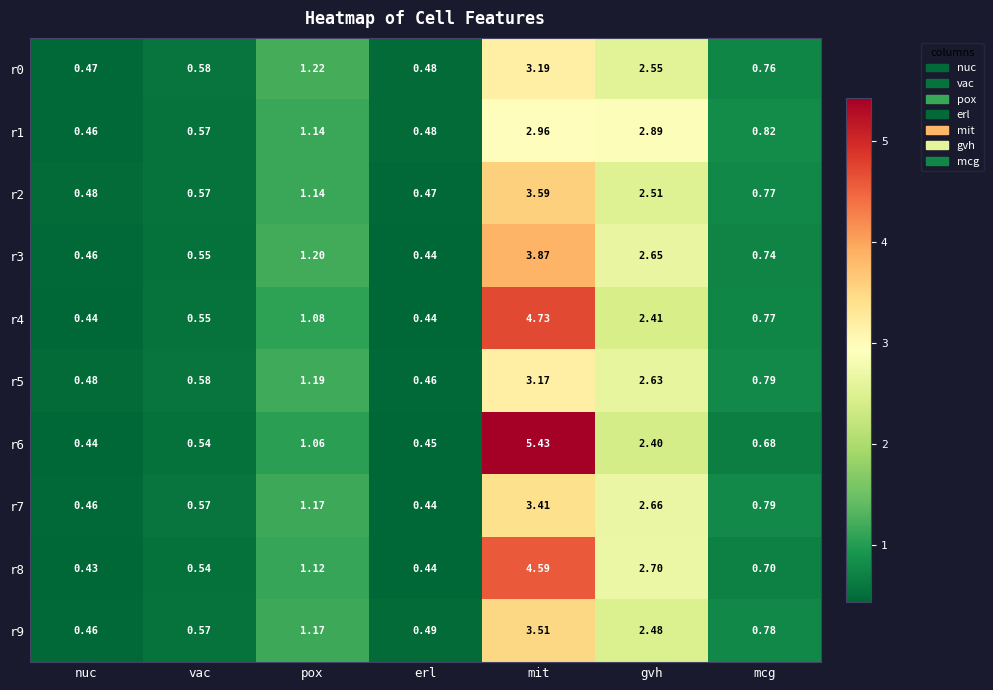

At which category does the chart reach its peak across all series?

mit